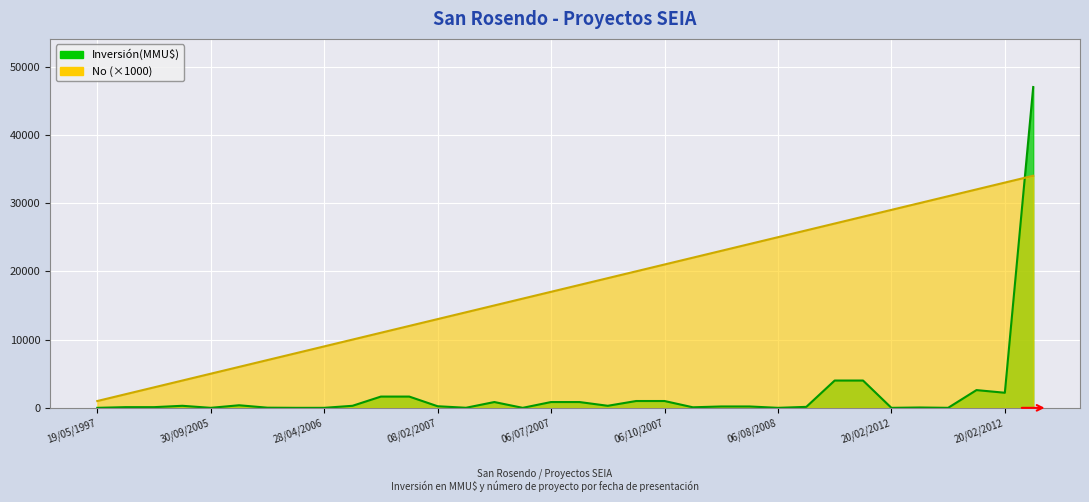

What is the value of the Inversión(MMU$) point at the 26th from the left?

200